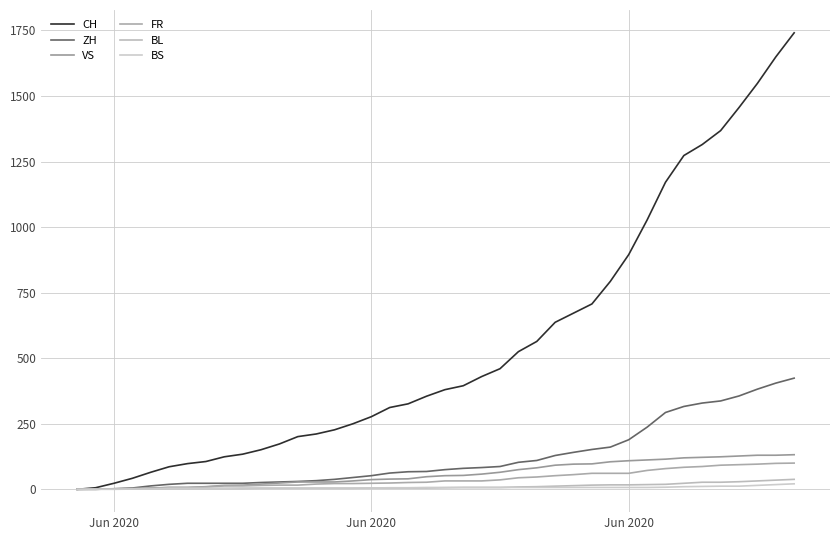

What is the value of the BS point at the 5th from the left?

1